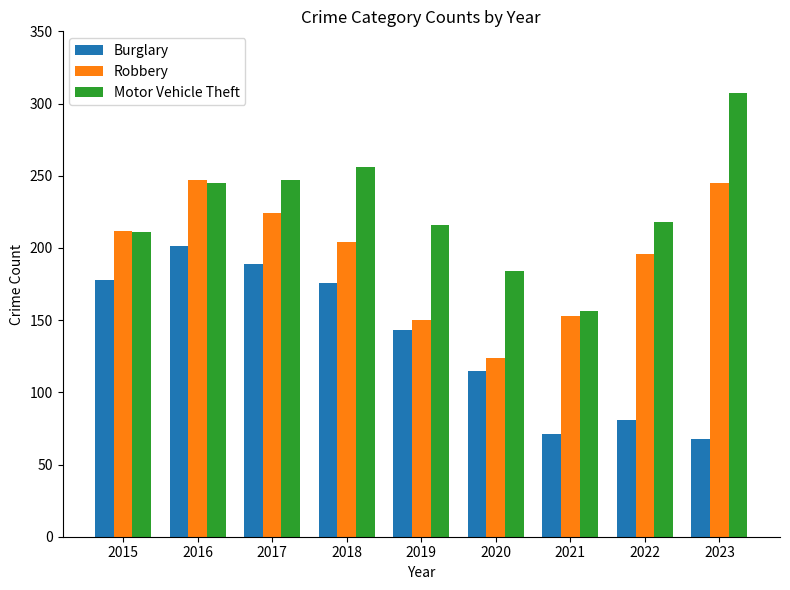

Reading right to left, list all the values displayed in this chart.

Burglary: 2023=68	2022=81	2021=71	2020=115	2019=143	2018=176	2017=189	2016=201	2015=178
Robbery: 2023=245	2022=196	2021=153	2020=124	2019=150	2018=204	2017=224	2016=247	2015=212
Motor Vehicle Theft: 2023=307	2022=218	2021=156	2020=184	2019=216	2018=256	2017=247	2016=245	2015=211